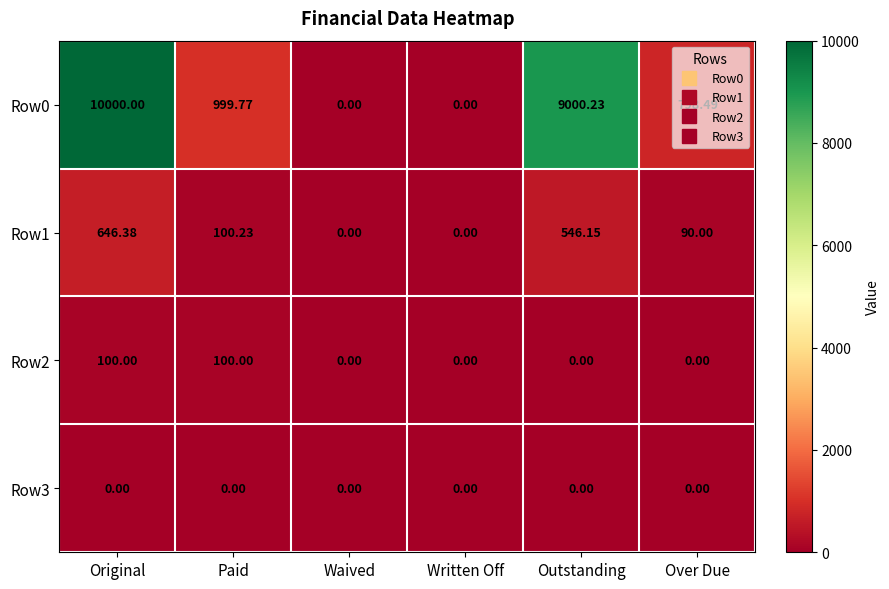

At which category does the chart reach its peak across all series?

Original